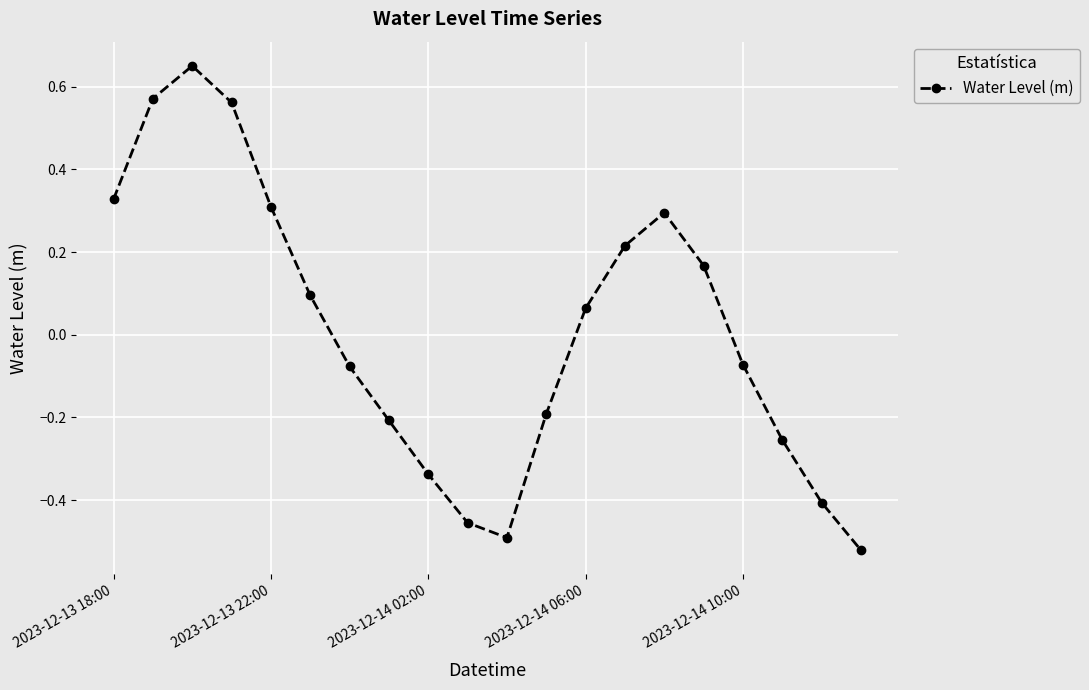

What is the value of the 12th point from the left?

-0.2